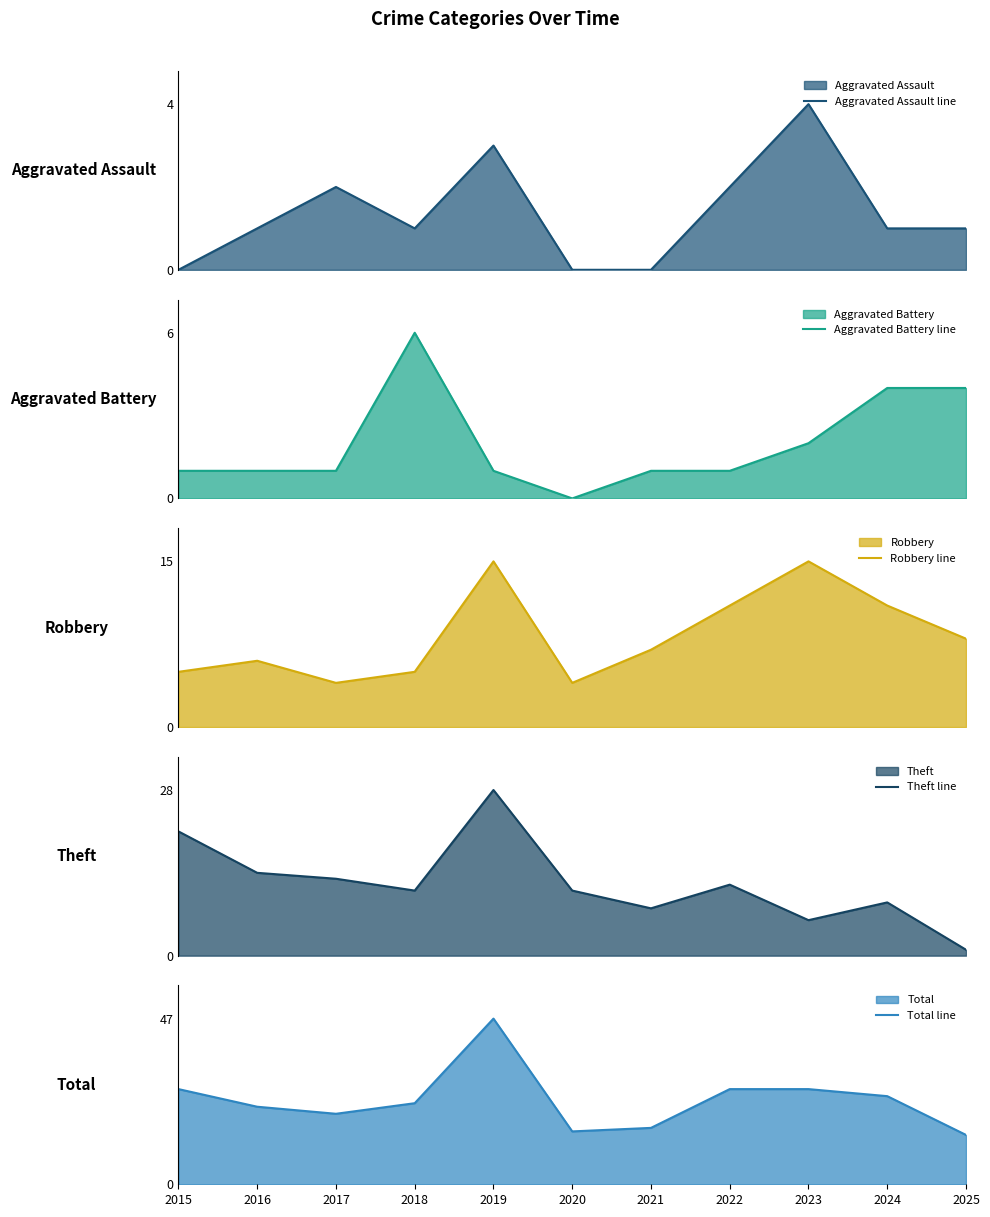

How many lines are shown in the chart?

5